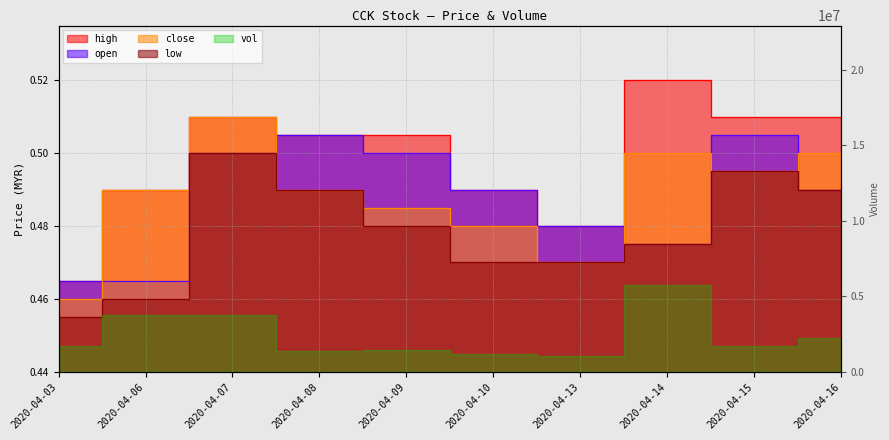

Which series has the widest spread of values?

high